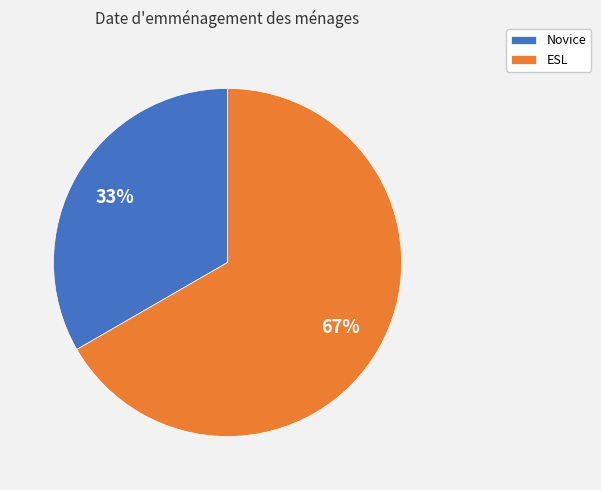

To the nearest percent, what is the average slice percentage?

50%